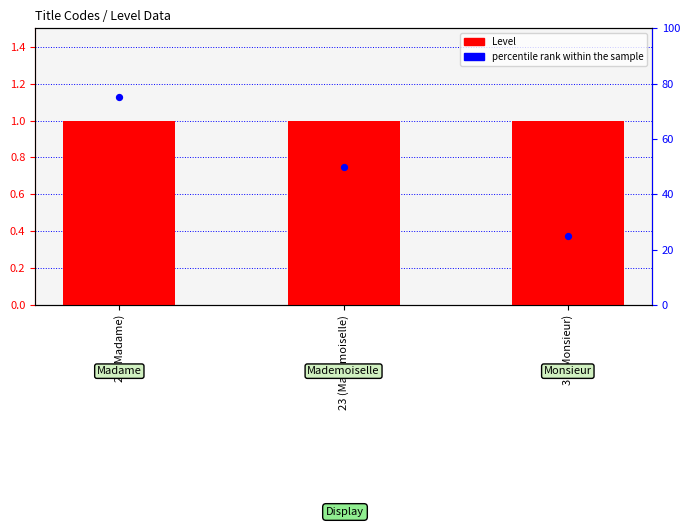

Which series reaches the minimum Y coordinate?

Level